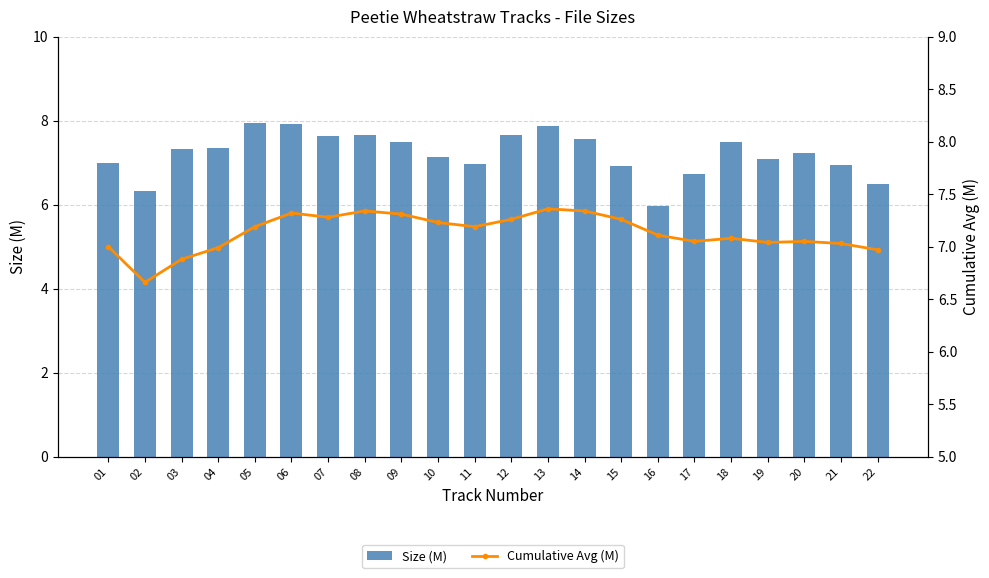

Is the value of Size (M) at 18 greater than the value of Cumulative Avg (M) at 10?

Yes